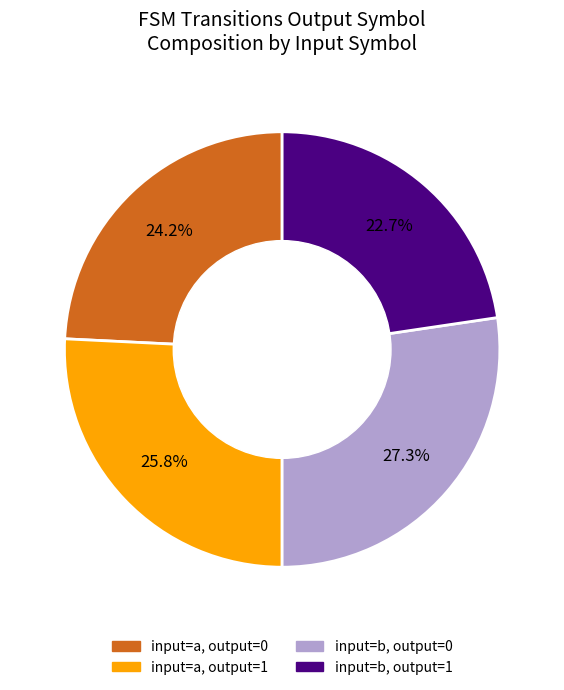

What is the ratio of the value at input=b, output=1 to the value at input=a, output=1?

0.9